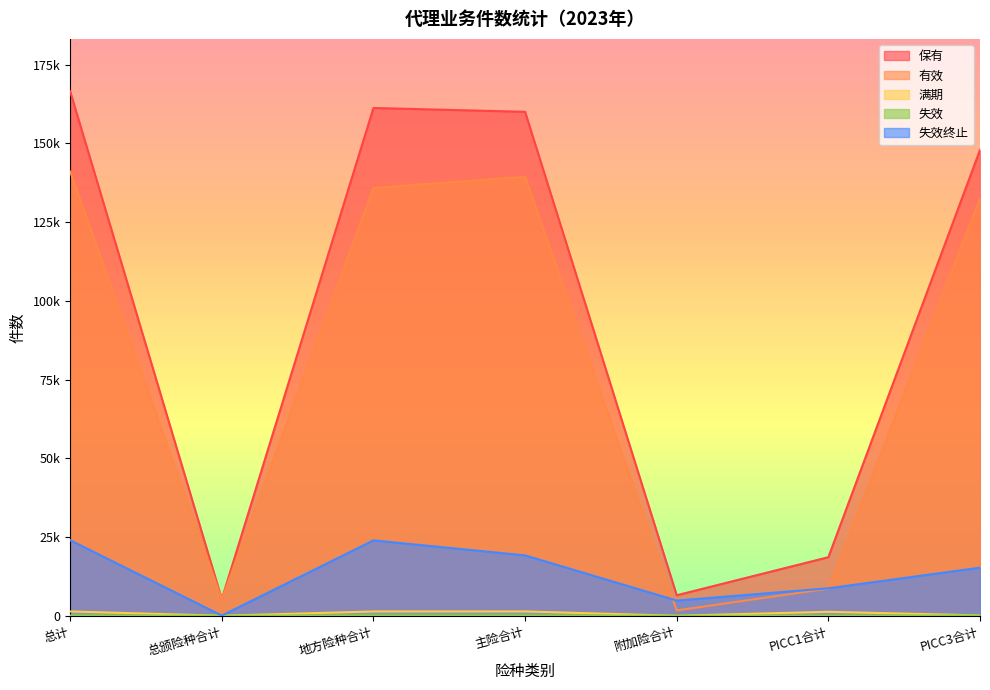

Reading right to left, transcribe all the data shown in this chart.

保有: PICC3合计=147919	PICC1合计=18593	附加险合计=6506	主险合计=160006	地方险种合计=161225	总颁险种合计=5287	总计=166512
有效: PICC3合计=132440	PICC1合计=8619	附加险合计=1694	主险合计=139365	地方险种合计=135833	总颁险种合计=5226	总计=141059
满期: PICC3合计=115	PICC1合计=1257	附加险合计=0	主险合计=1372	地方险种合计=1364	总颁险种合计=8	总计=1372
失效: PICC3合计=99	PICC1合计=2	附加险合计=0	主险合计=101	地方险种合计=101	总颁险种合计=0	总计=101
失效终止: PICC3合计=15265	PICC1合计=8715	附加险合计=4812	主险合计=19168	地方险种合计=23927	总颁险种合计=53	总计=23980